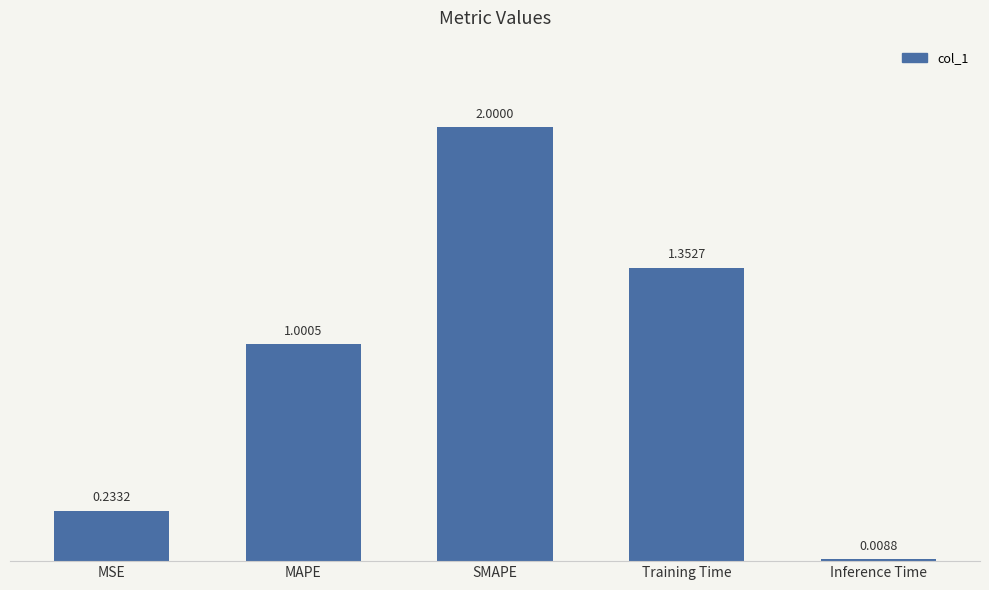

How many values exceed 1?

3